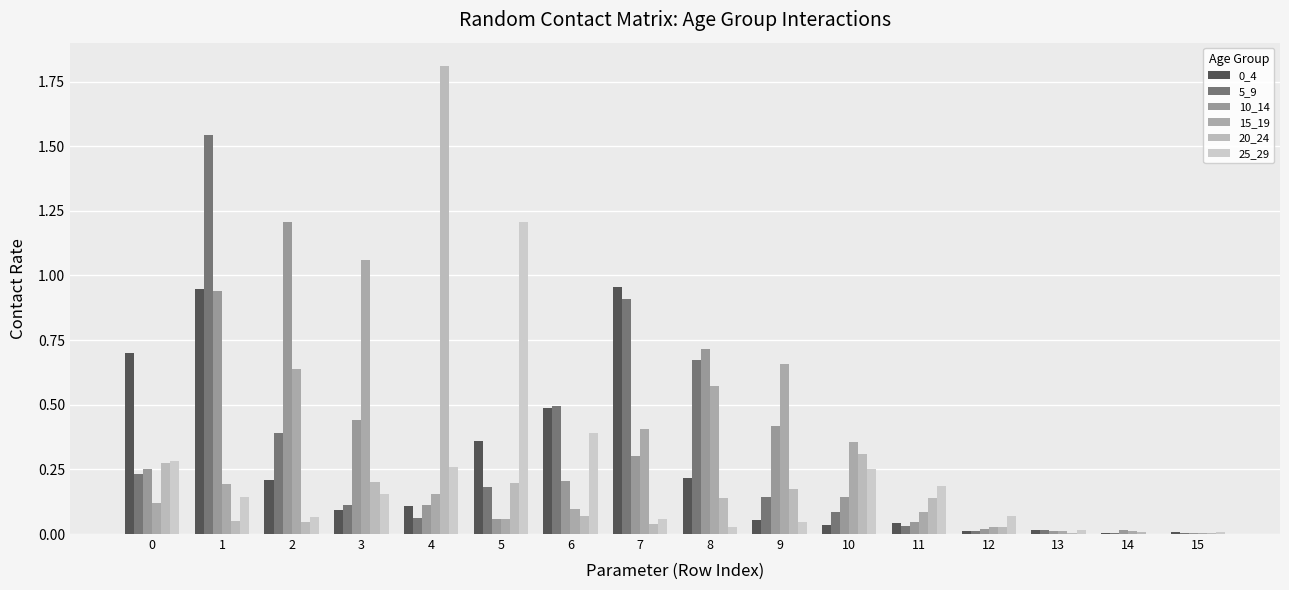

What is the average value of the 20_24 series?

0.2